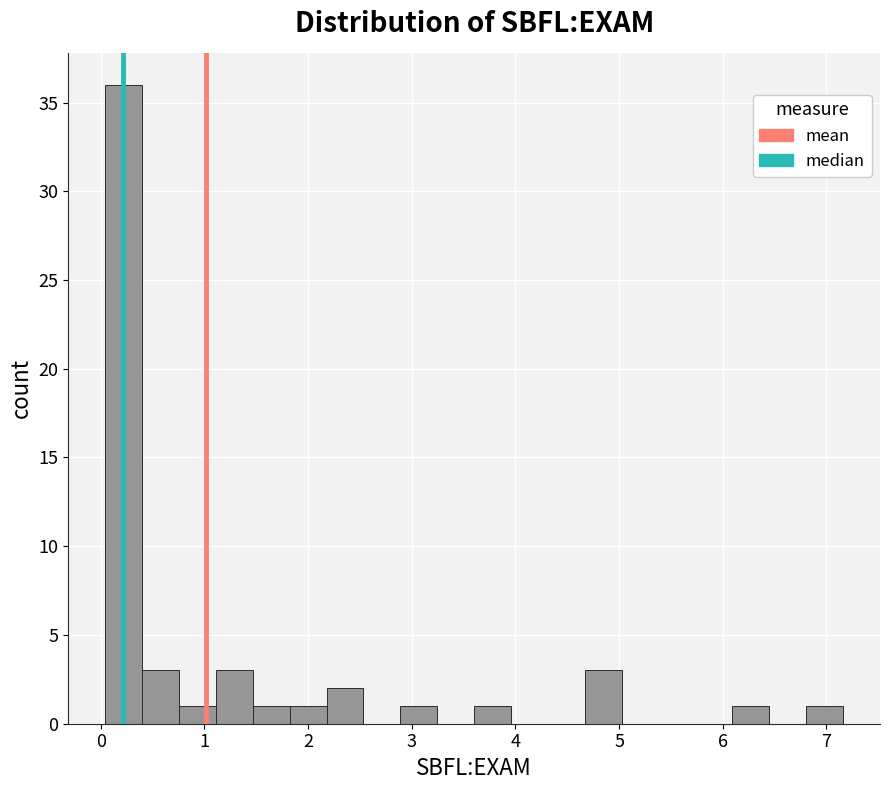

Around what value on the x-axis is the tallest bar? Give the approximate position of its centre, as read against the axis.

0.2